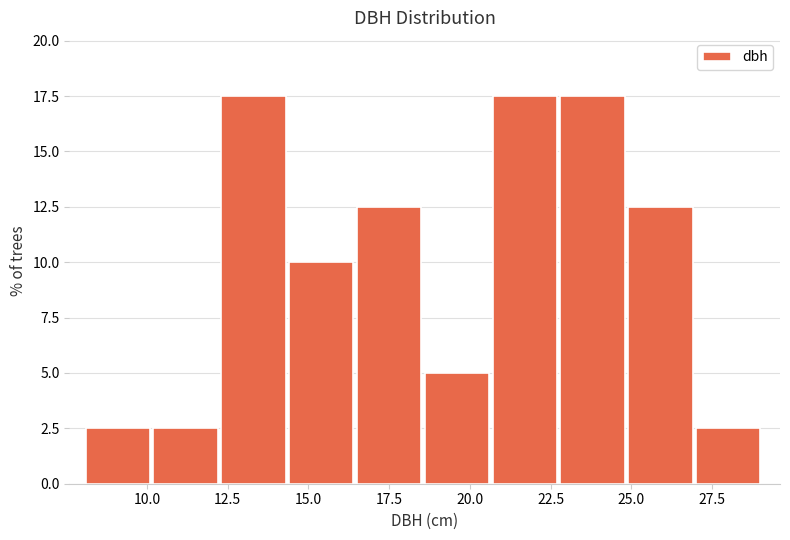

Reading left to right, list every bar in this chart as the range it spans on the x-axis followed by its height. Neither the bar edges nor the heights are printed on the chart, so give them approximately, as read against the axes.

8.1 to 10.2: 2.5
10.2 to 12.3: 2.5
12.3 to 14.4: 17.5
14.4 to 16.5: 10.0
16.5 to 18.6: 12.5
18.6 to 20.7: 5.0
20.7 to 22.8: 17.5
22.8 to 24.9: 17.5
24.9 to 27.0: 12.5
27.0 to 29.1: 2.5